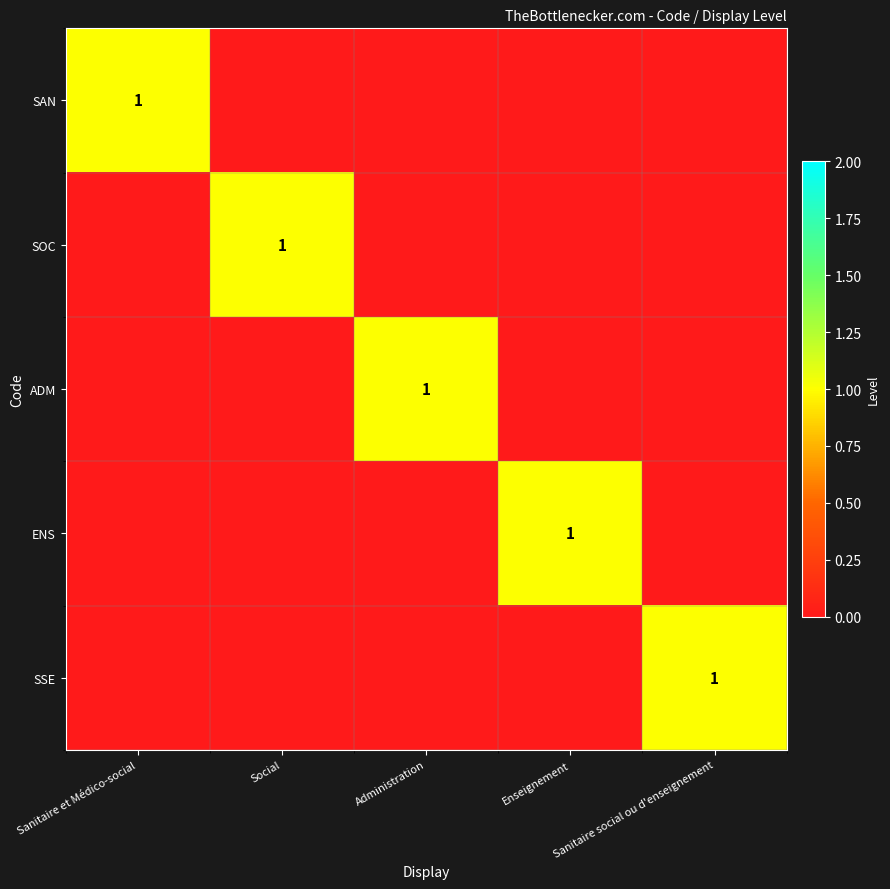

The ENS series shows 1 at Enseignement. True or false?

True